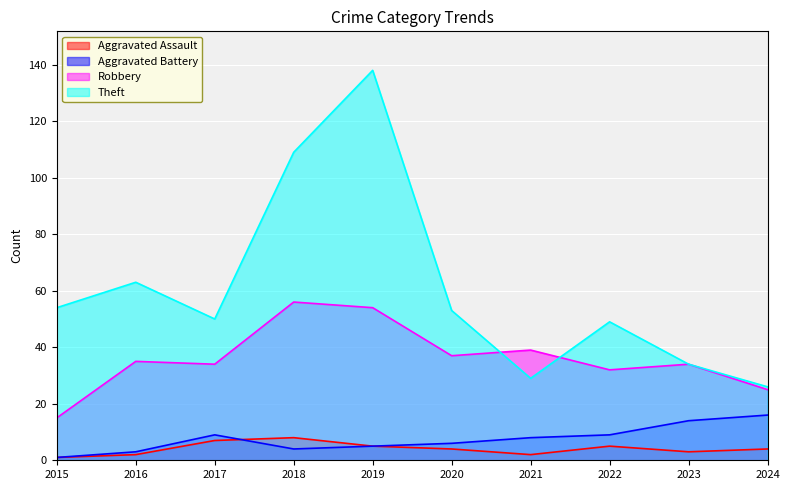

Between 2021 and 2016, which is larger?

2021